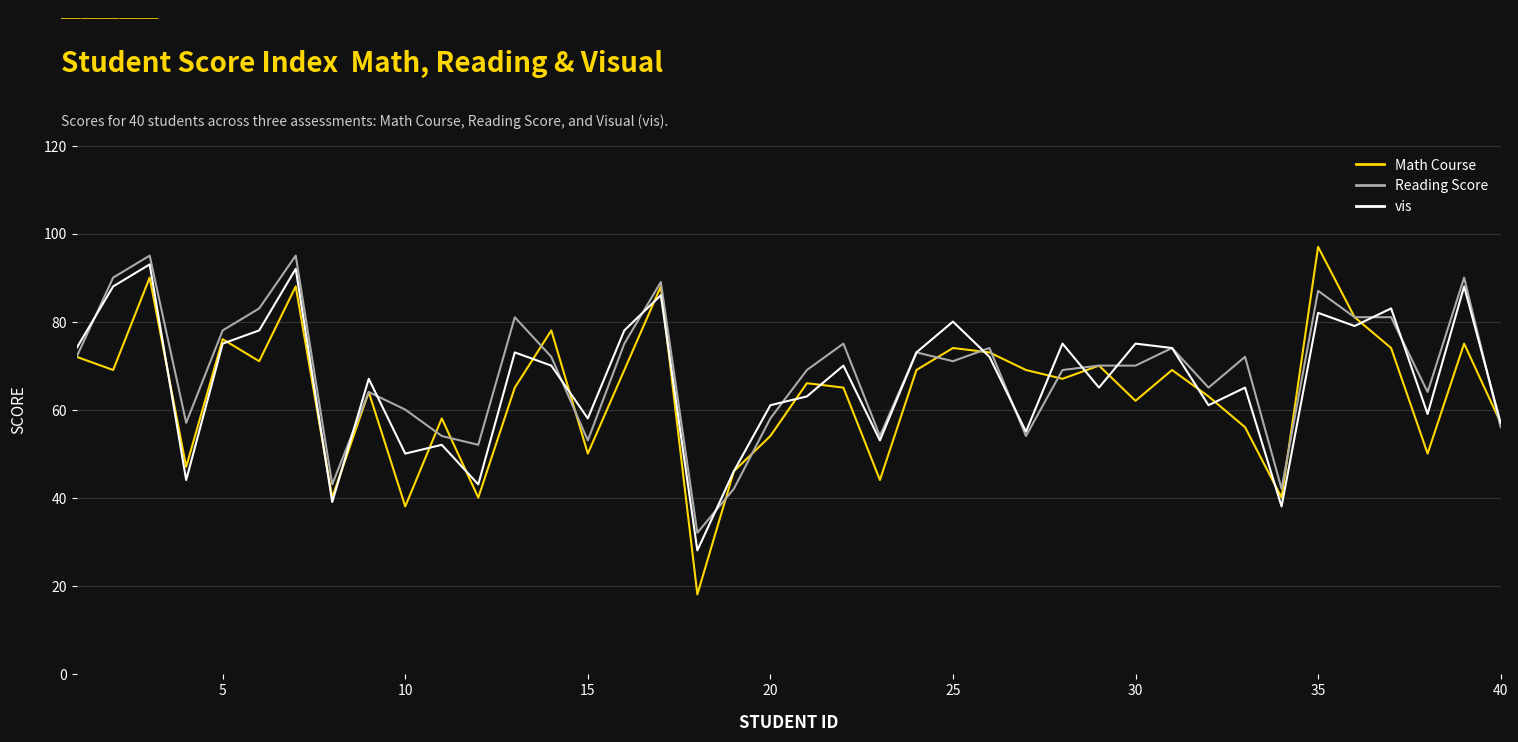

Which series has the largest range (max minus min)?

Math Course